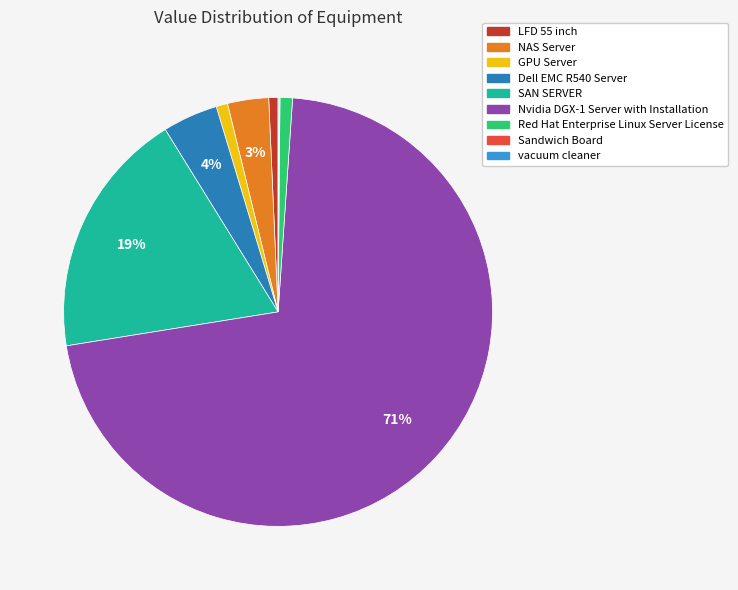

Which slice represents more than half of the pie?

Nvidia DGX-1 Server with Installation